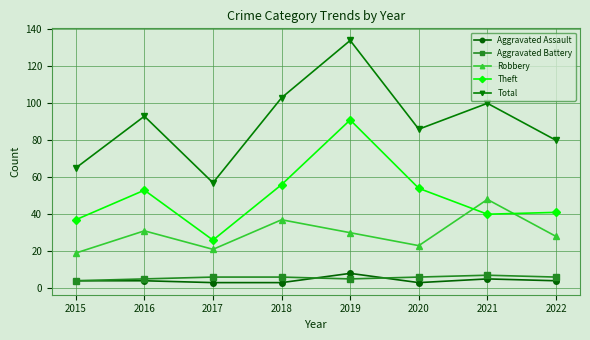

At which label is Total closest to 95?

2016